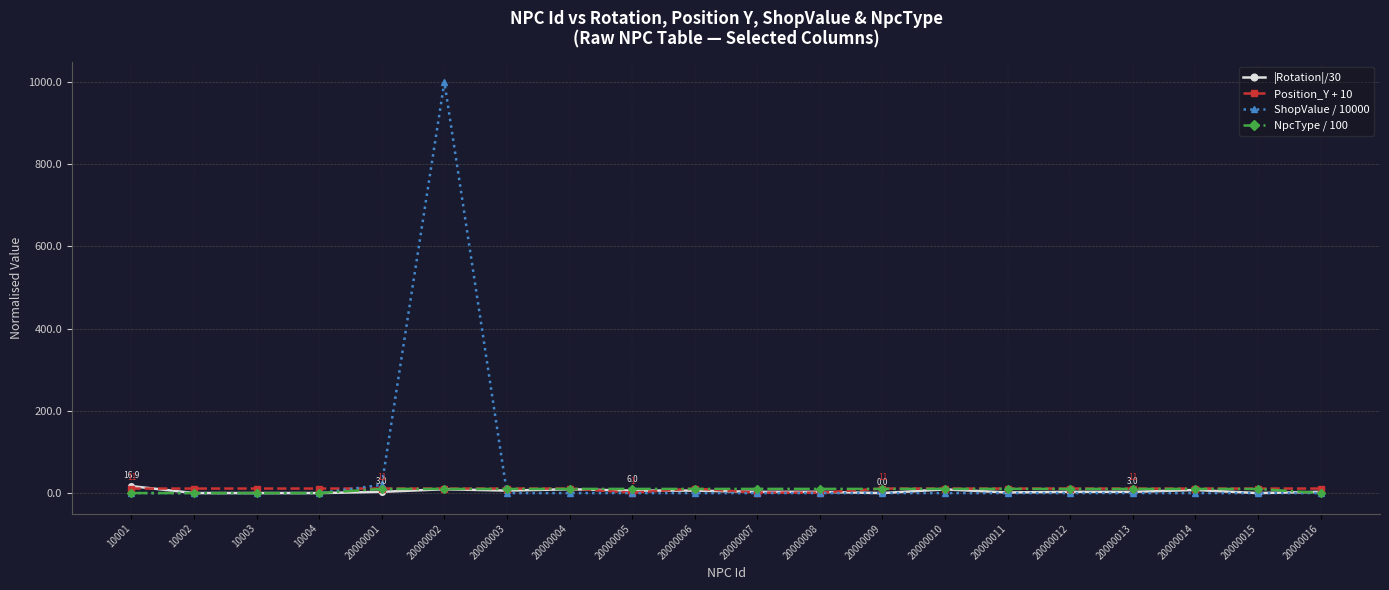

The NpcType / 100 series shows 10.2 at 20000007. True or false?

True